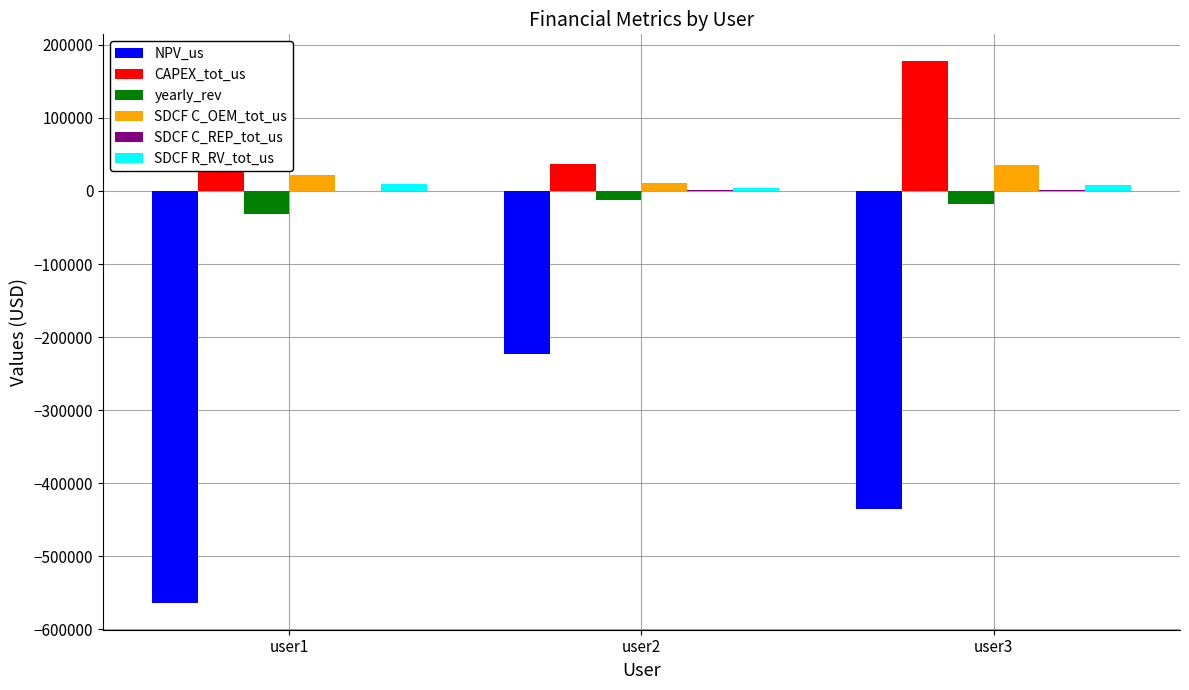

Which series has the largest total across all categories?

CAPEX_tot_us